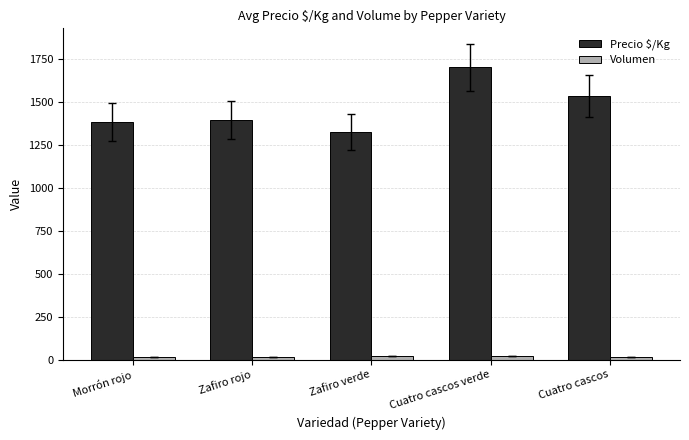

At how many categories does at least one series exceed 692?

5